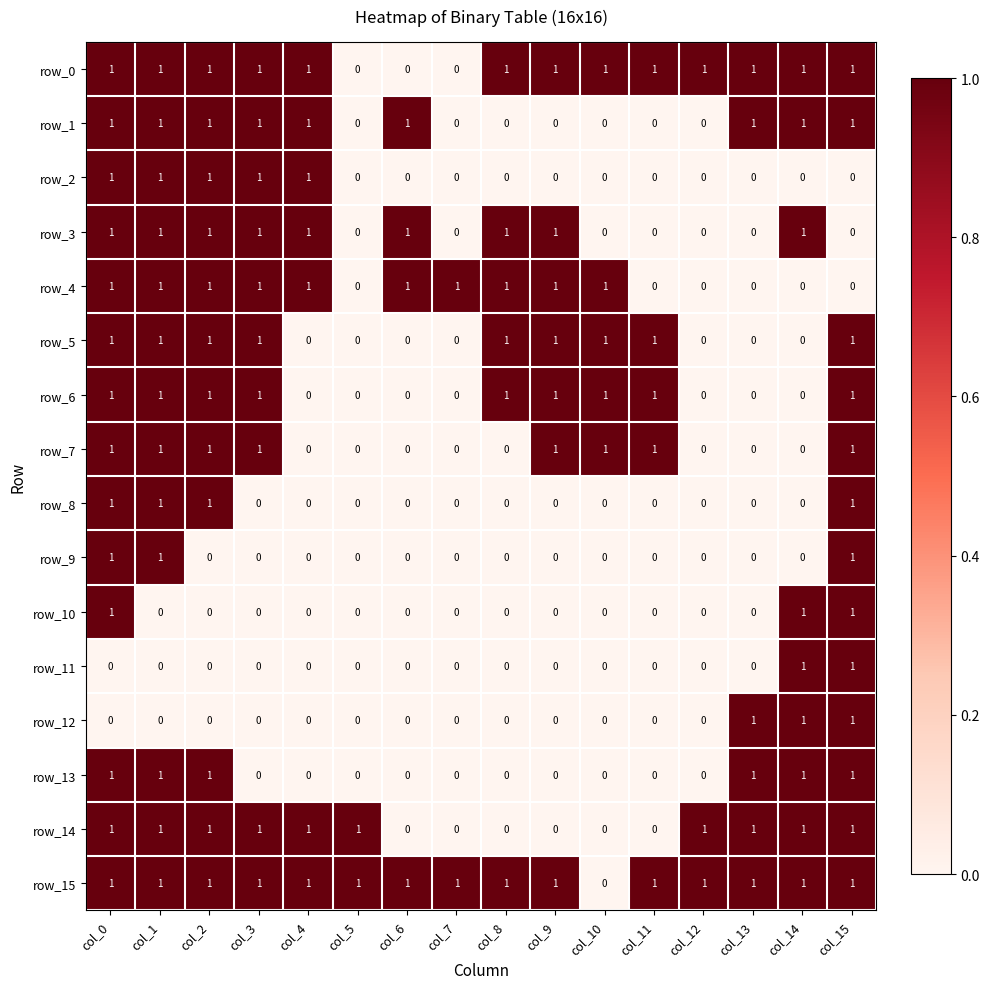

Reading left to right, extract all data points from this chart.

row_0: col_0=1	col_1=1	col_2=1	col_3=1	col_4=1	col_5=0	col_6=0	col_7=0	col_8=1	col_9=1	col_10=1	col_11=1	col_12=1	col_13=1	col_14=1	col_15=1
row_1: col_0=1	col_1=1	col_2=1	col_3=1	col_4=1	col_5=0	col_6=1	col_7=0	col_8=0	col_9=0	col_10=0	col_11=0	col_12=0	col_13=1	col_14=1	col_15=1
row_2: col_0=1	col_1=1	col_2=1	col_3=1	col_4=1	col_5=0	col_6=0	col_7=0	col_8=0	col_9=0	col_10=0	col_11=0	col_12=0	col_13=0	col_14=0	col_15=0
row_3: col_0=1	col_1=1	col_2=1	col_3=1	col_4=1	col_5=0	col_6=1	col_7=0	col_8=1	col_9=1	col_10=0	col_11=0	col_12=0	col_13=0	col_14=1	col_15=0
row_4: col_0=1	col_1=1	col_2=1	col_3=1	col_4=1	col_5=0	col_6=1	col_7=1	col_8=1	col_9=1	col_10=1	col_11=0	col_12=0	col_13=0	col_14=0	col_15=0
row_5: col_0=1	col_1=1	col_2=1	col_3=1	col_4=0	col_5=0	col_6=0	col_7=0	col_8=1	col_9=1	col_10=1	col_11=1	col_12=0	col_13=0	col_14=0	col_15=1
row_6: col_0=1	col_1=1	col_2=1	col_3=1	col_4=0	col_5=0	col_6=0	col_7=0	col_8=1	col_9=1	col_10=1	col_11=1	col_12=0	col_13=0	col_14=0	col_15=1
row_7: col_0=1	col_1=1	col_2=1	col_3=1	col_4=0	col_5=0	col_6=0	col_7=0	col_8=0	col_9=1	col_10=1	col_11=1	col_12=0	col_13=0	col_14=0	col_15=1
row_8: col_0=1	col_1=1	col_2=1	col_3=0	col_4=0	col_5=0	col_6=0	col_7=0	col_8=0	col_9=0	col_10=0	col_11=0	col_12=0	col_13=0	col_14=0	col_15=1
row_9: col_0=1	col_1=1	col_2=0	col_3=0	col_4=0	col_5=0	col_6=0	col_7=0	col_8=0	col_9=0	col_10=0	col_11=0	col_12=0	col_13=0	col_14=0	col_15=1
row_10: col_0=1	col_1=0	col_2=0	col_3=0	col_4=0	col_5=0	col_6=0	col_7=0	col_8=0	col_9=0	col_10=0	col_11=0	col_12=0	col_13=0	col_14=1	col_15=1
row_11: col_0=0	col_1=0	col_2=0	col_3=0	col_4=0	col_5=0	col_6=0	col_7=0	col_8=0	col_9=0	col_10=0	col_11=0	col_12=0	col_13=0	col_14=1	col_15=1
row_12: col_0=0	col_1=0	col_2=0	col_3=0	col_4=0	col_5=0	col_6=0	col_7=0	col_8=0	col_9=0	col_10=0	col_11=0	col_12=0	col_13=1	col_14=1	col_15=1
row_13: col_0=1	col_1=1	col_2=1	col_3=0	col_4=0	col_5=0	col_6=0	col_7=0	col_8=0	col_9=0	col_10=0	col_11=0	col_12=0	col_13=1	col_14=1	col_15=1
row_14: col_0=1	col_1=1	col_2=1	col_3=1	col_4=1	col_5=1	col_6=0	col_7=0	col_8=0	col_9=0	col_10=0	col_11=0	col_12=1	col_13=1	col_14=1	col_15=1
row_15: col_0=1	col_1=1	col_2=1	col_3=1	col_4=1	col_5=1	col_6=1	col_7=1	col_8=1	col_9=1	col_10=0	col_11=1	col_12=1	col_13=1	col_14=1	col_15=1